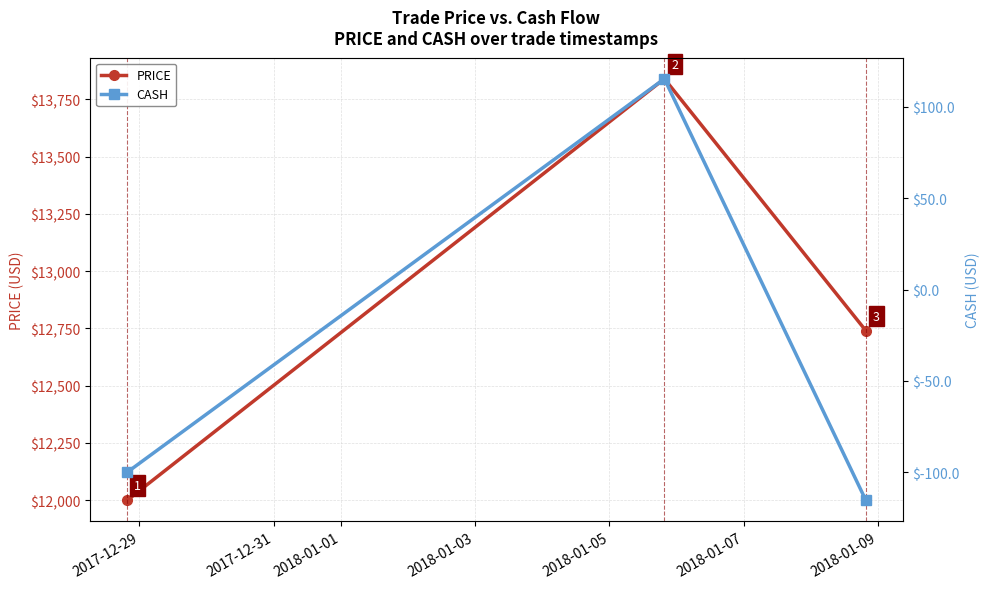

Is this an area chart (filled region under the line)?

No